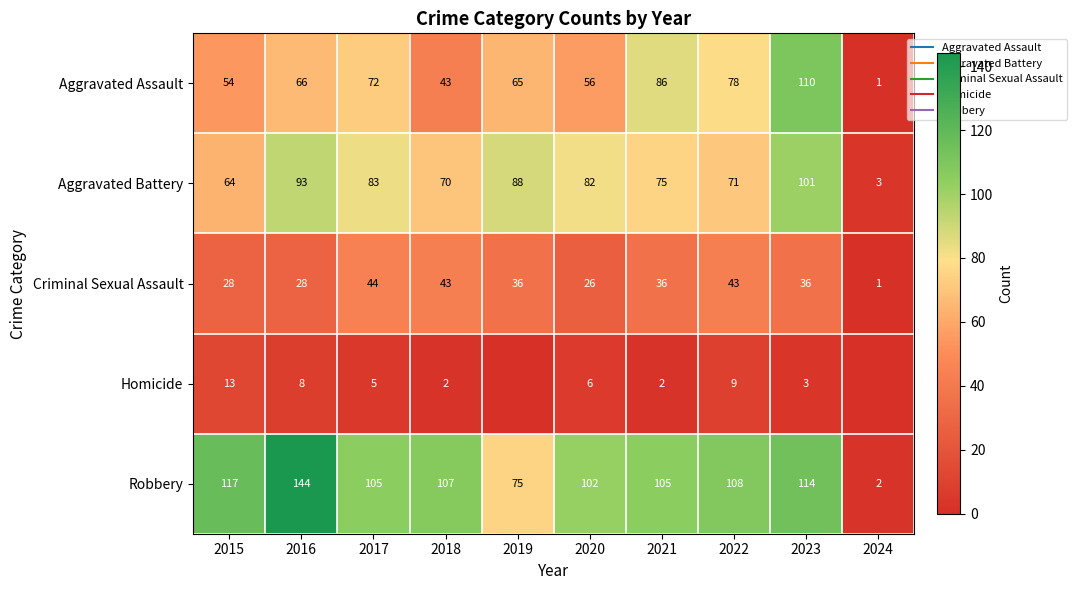

Which has a higher value, 2016 or 2018?

2016